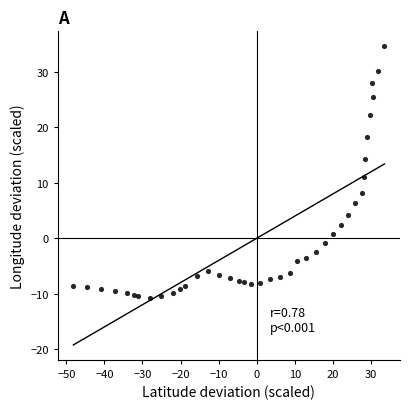

What is the range of Y values (max minus min)?

45.4